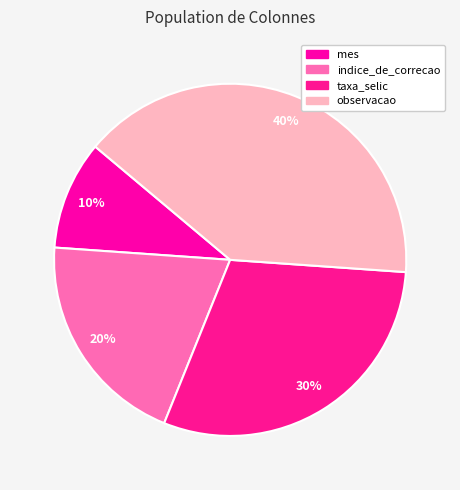

What percentage is the indice_de_correcao slice, to the nearest percent?

20%